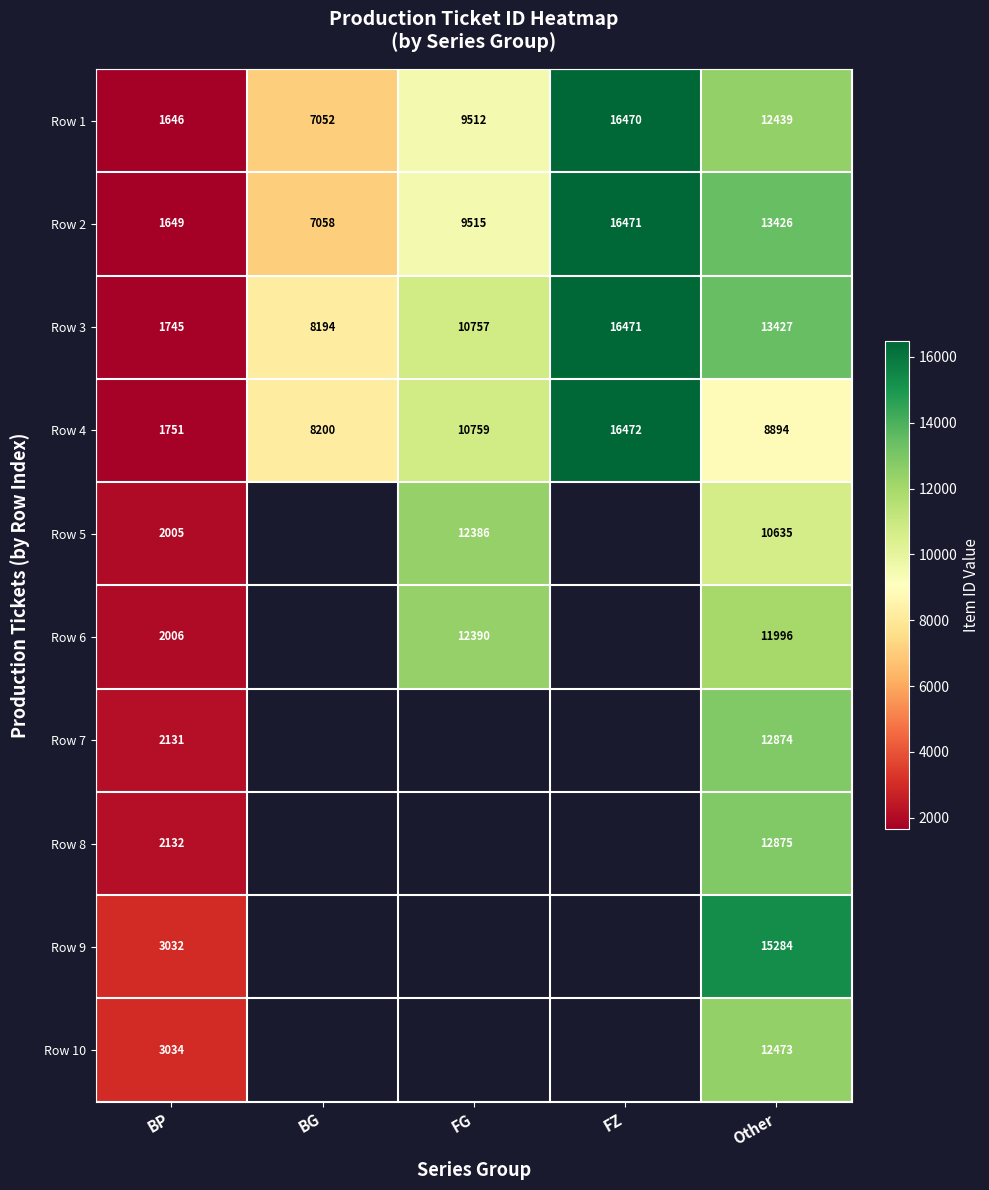

What is the difference between the highest and lowest values at BP?

1388